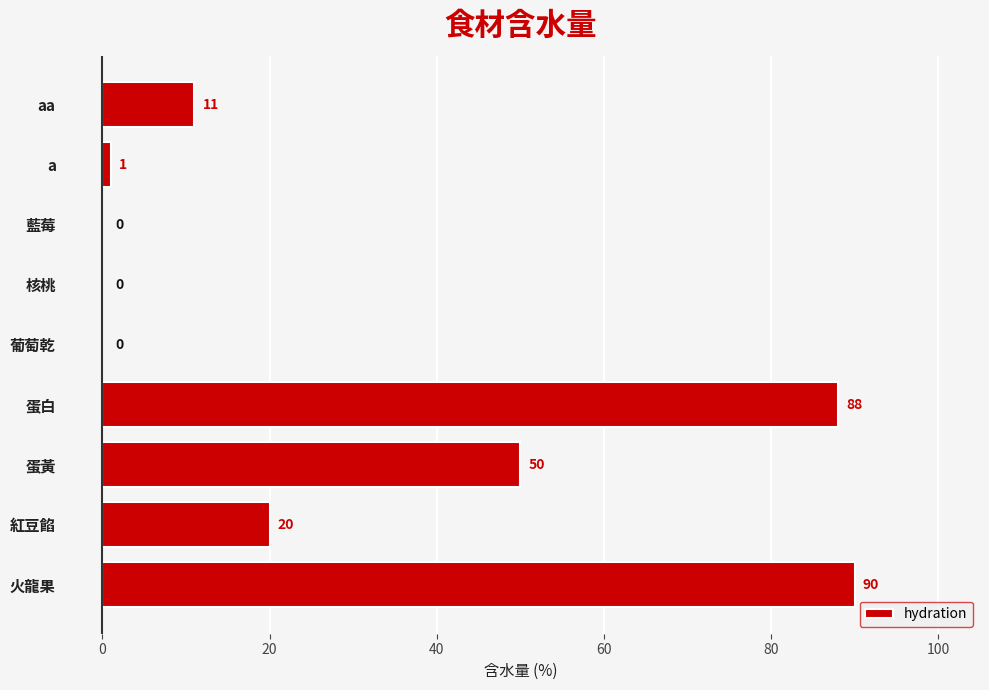

The chart shows a value of 90 at 火龍果. True or false?

True